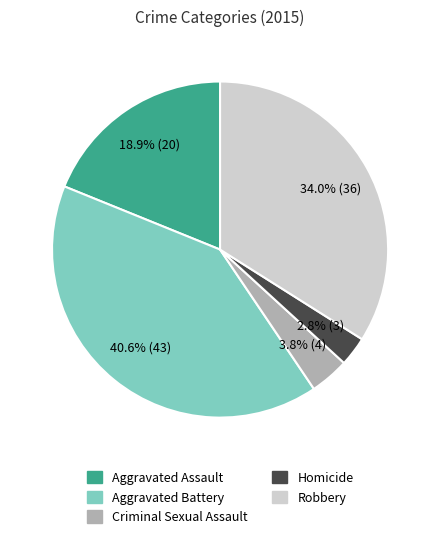

Does Homicide represent more than half of the total?

No